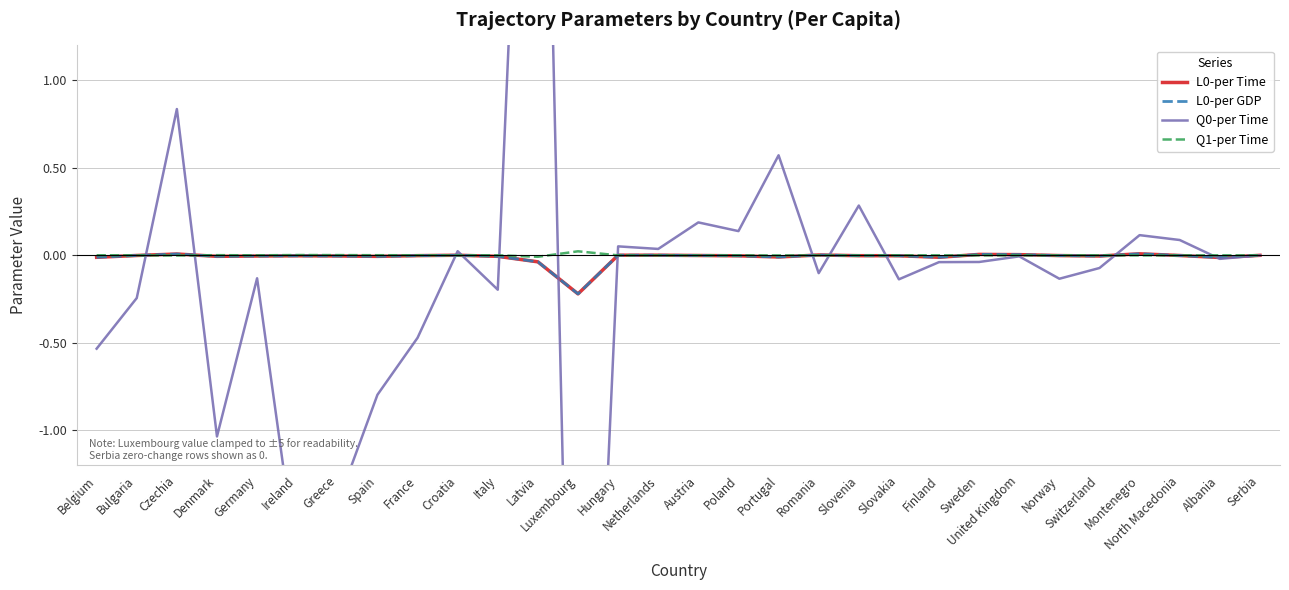

True or false: L0-per GDP and L0-per Time intersect in this chart.

False